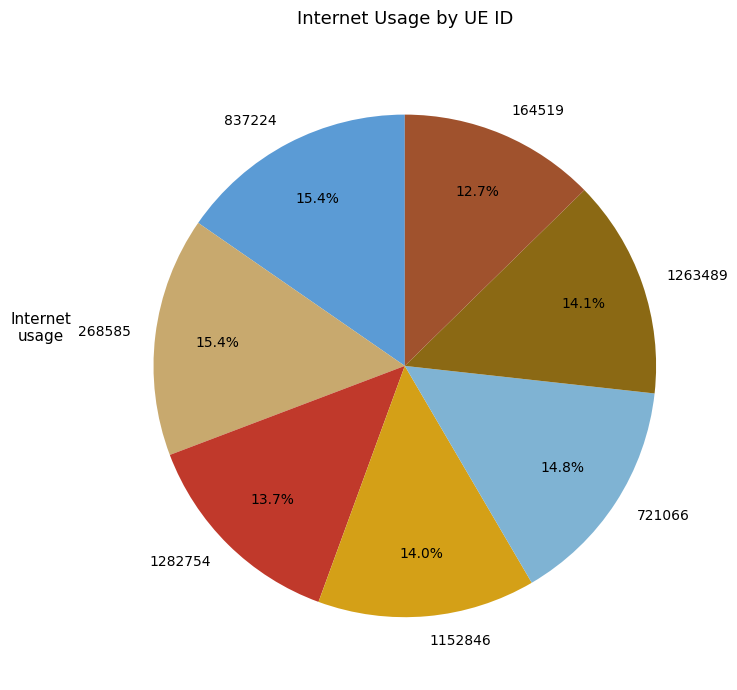

How many slices are in this pie chart?

7